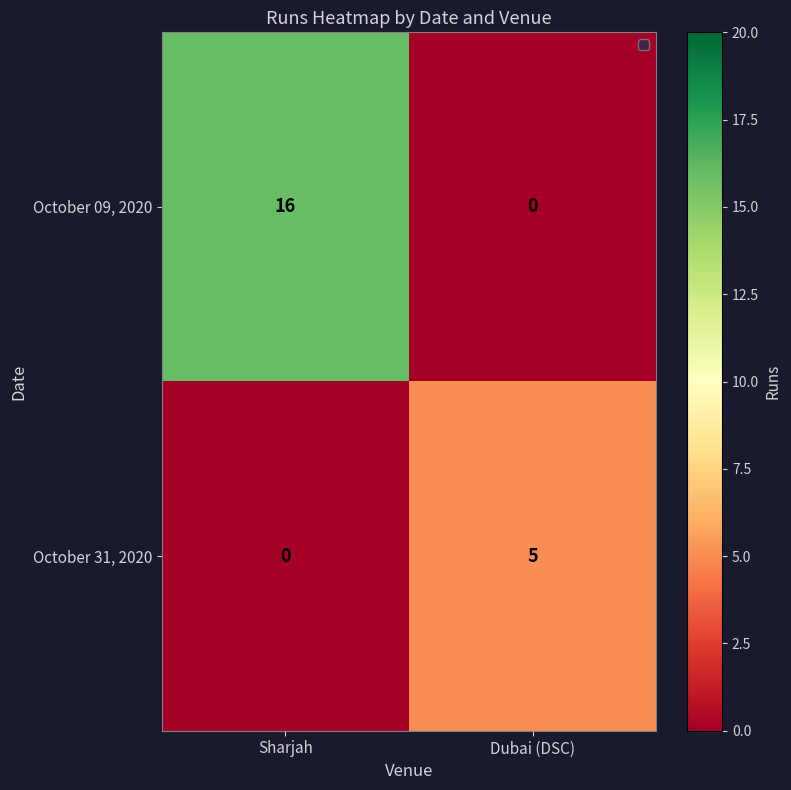

At which label is October 31, 2020 closest to 2?

Sharjah